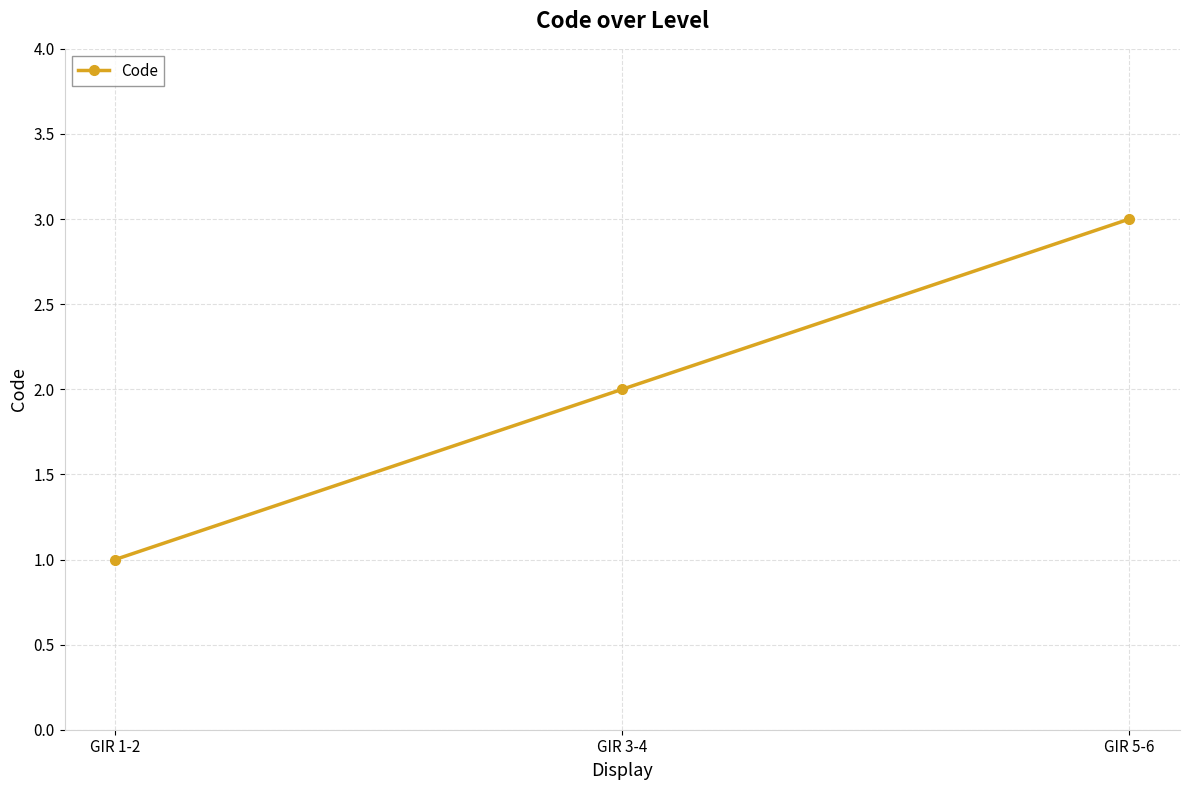

Which label corresponds to the largest value in the chart?

GIR 5-6